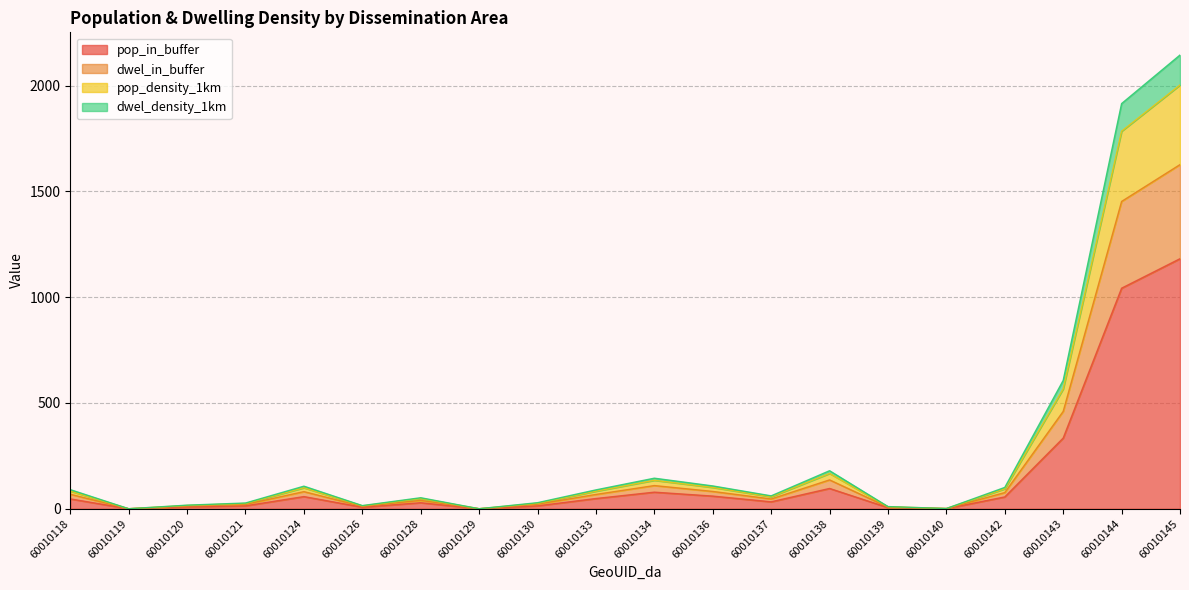

What is the average value of the pop_in_buffer series?

155.6